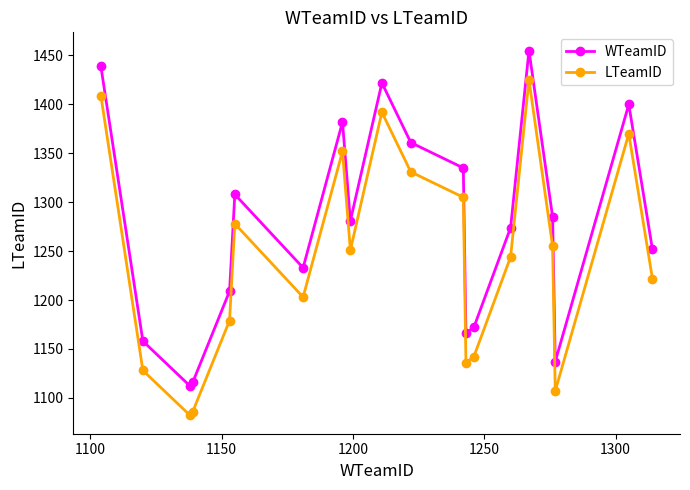

True or false: WTeamID and LTeamID cross at least once.

False